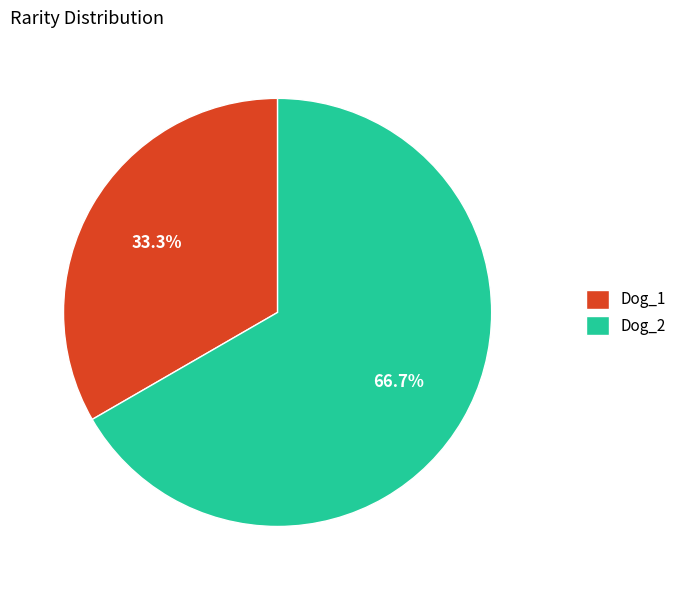

Rank the categories by value from lowest to highest.

Dog_1, Dog_2